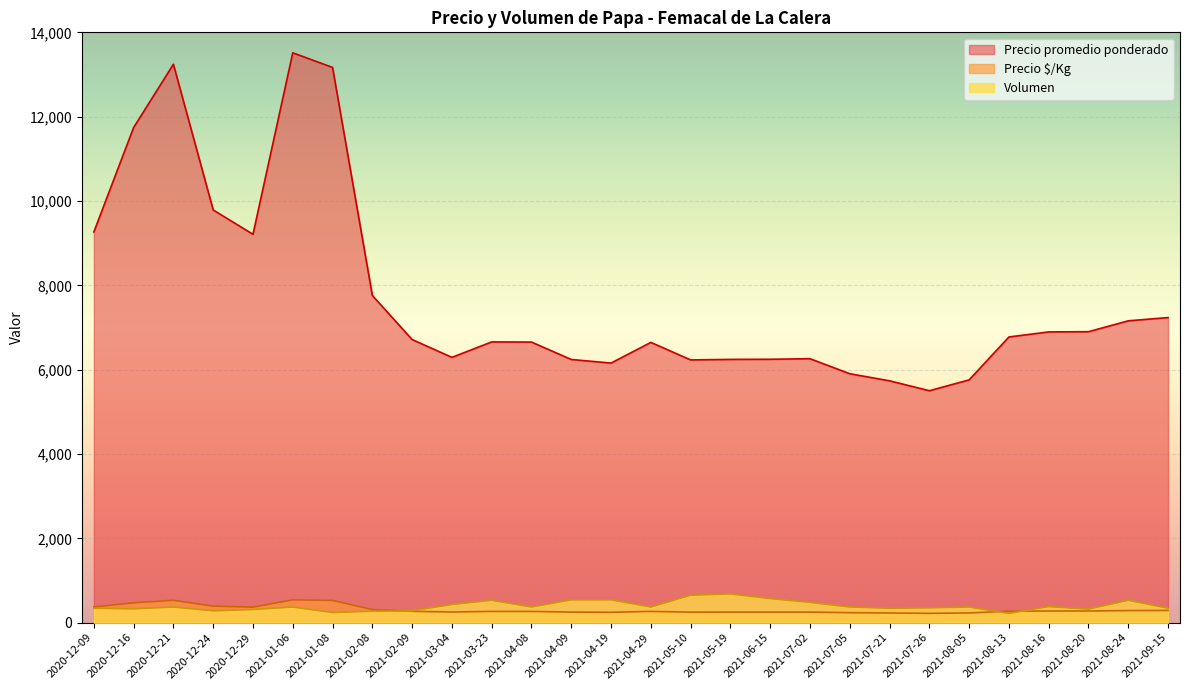

Where does the Precio promedio ponderado series first go above 7235?

2020-12-09